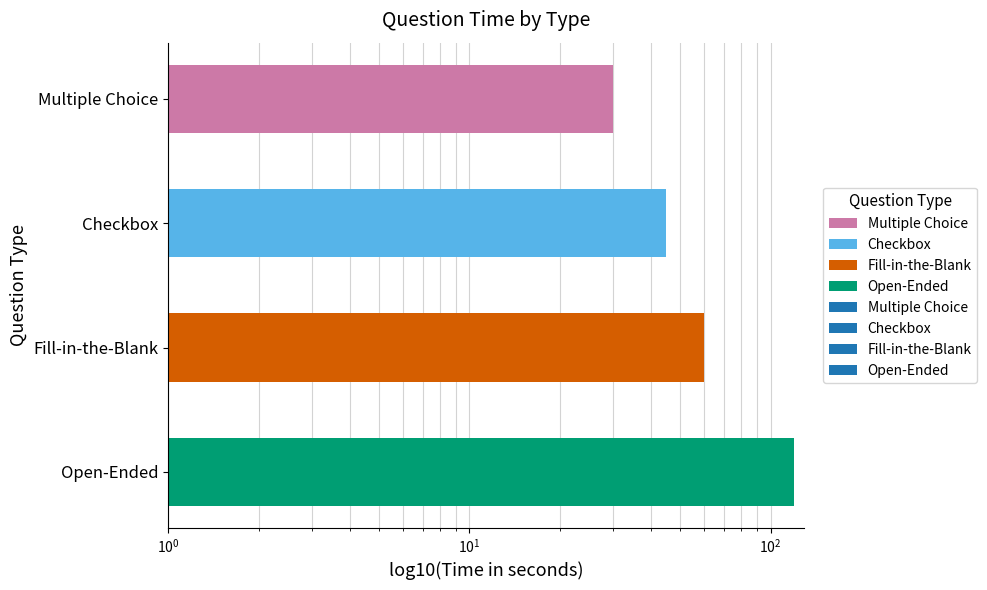

What is the label of the 3rd bar from the left?

Fill-in-the-Blank